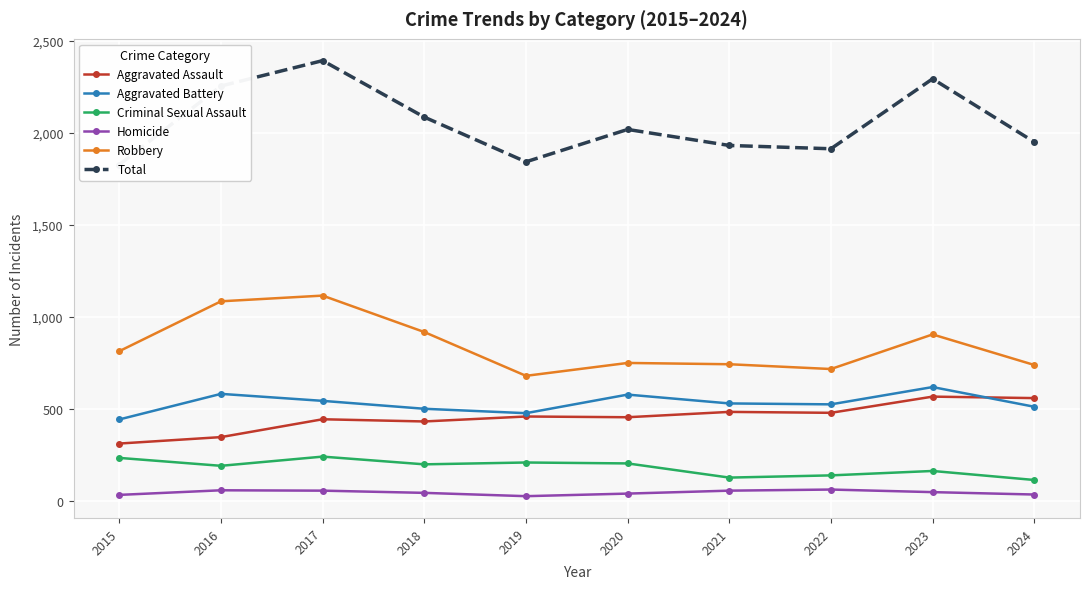

What is the difference between the maximum and minimum values in the Total series?

565